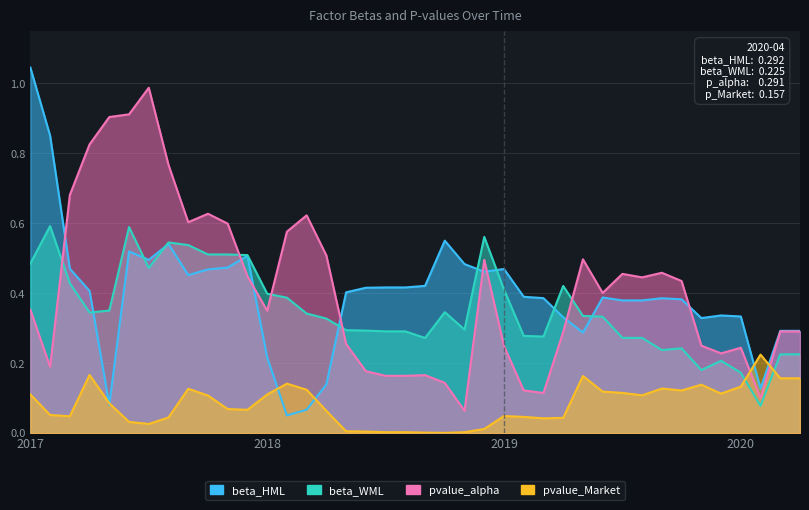

Reading left to right, transcribe all the data shown in this chart.

beta_HML: 1.0	0.9	0.5	0.4	0.1	0.5	0.5	0.5	0.5	0.5	0.5	0.5	0.2	0.1	0.1	0.1	0.4	0.4	0.4	0.4	0.4	0.6	0.5	0.5	0.5	0.4	0.4	0.3	0.3	0.4	0.4	0.4	0.4	0.4	0.3	0.3	0.3	0.1	0.3	0.3
beta_WML: 0.5	0.6	0.4	0.3	0.4	0.6	0.5	0.5	0.5	0.5	0.5	0.5	0.4	0.4	0.3	0.3	0.3	0.3	0.3	0.3	0.3	0.3	0.3	0.6	0.4	0.3	0.3	0.4	0.3	0.3	0.3	0.3	0.2	0.2	0.2	0.2	0.2	0.1	0.2	0.2
pvalue_alpha: 0.4	0.2	0.7	0.8	0.9	0.9	1.0	0.8	0.6	0.6	0.6	0.4	0.3	0.6	0.6	0.5	0.3	0.2	0.2	0.2	0.2	0.1	0.1	0.5	0.2	0.1	0.1	0.3	0.5	0.4	0.5	0.4	0.5	0.4	0.3	0.2	0.2	0.1	0.3	0.3
pvalue_Market: 0.1	0.1	0.0	0.2	0.1	0.0	0.0	0.0	0.1	0.1	0.1	0.1	0.1	0.1	0.1	0.1	0.0	0.0	0.0	0.0	0.0	0.0	0.0	0.0	0.0	0.0	0.0	0.0	0.2	0.1	0.1	0.1	0.1	0.1	0.1	0.1	0.1	0.2	0.2	0.2